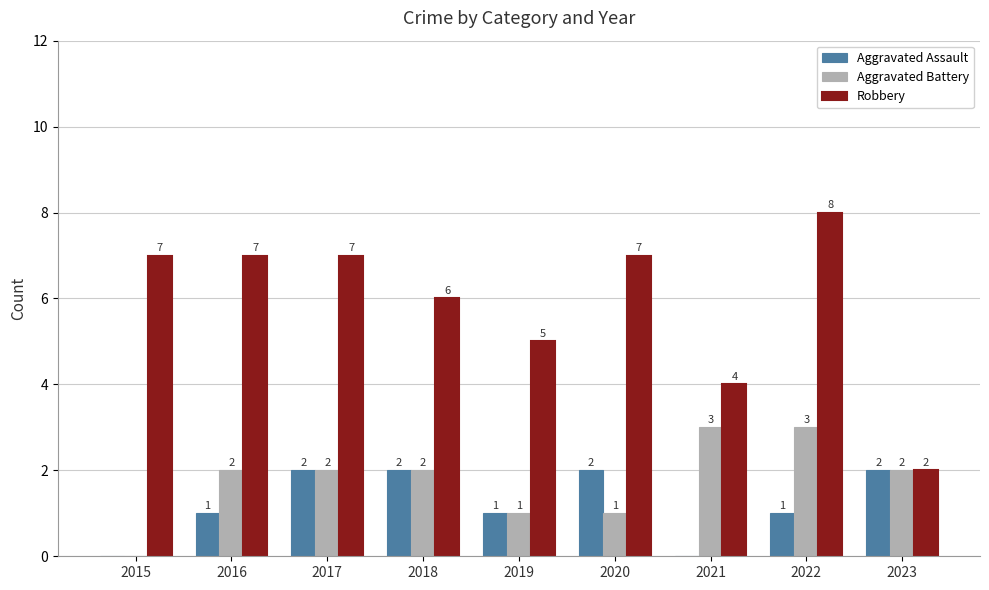

Which label corresponds to the largest value in the chart?

2022